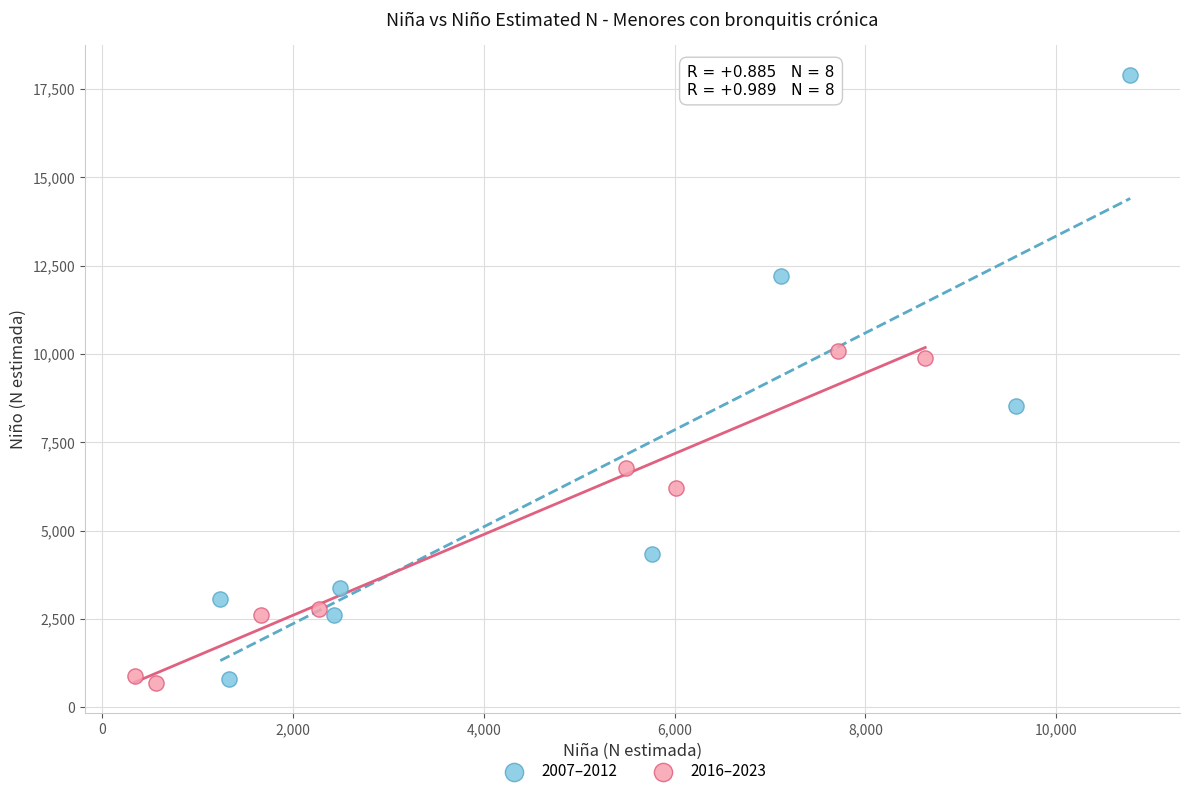

Which series has the widest spread of Y values?

2007–2012